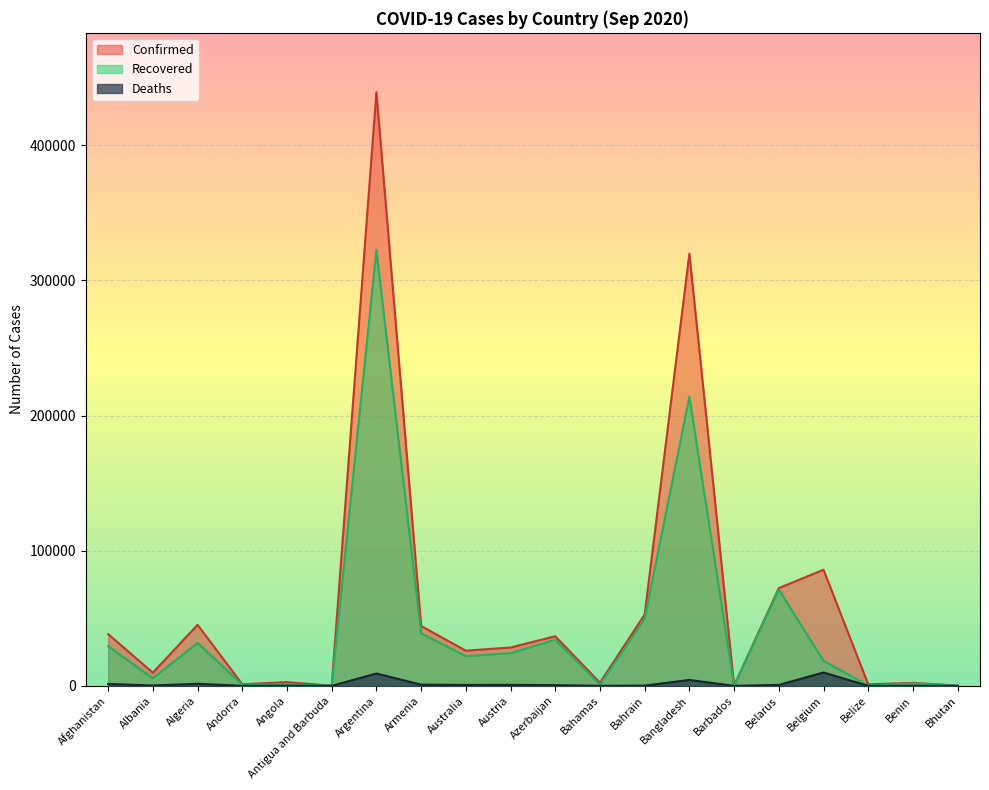

Where is the first local minimum for Recovered?

Albania